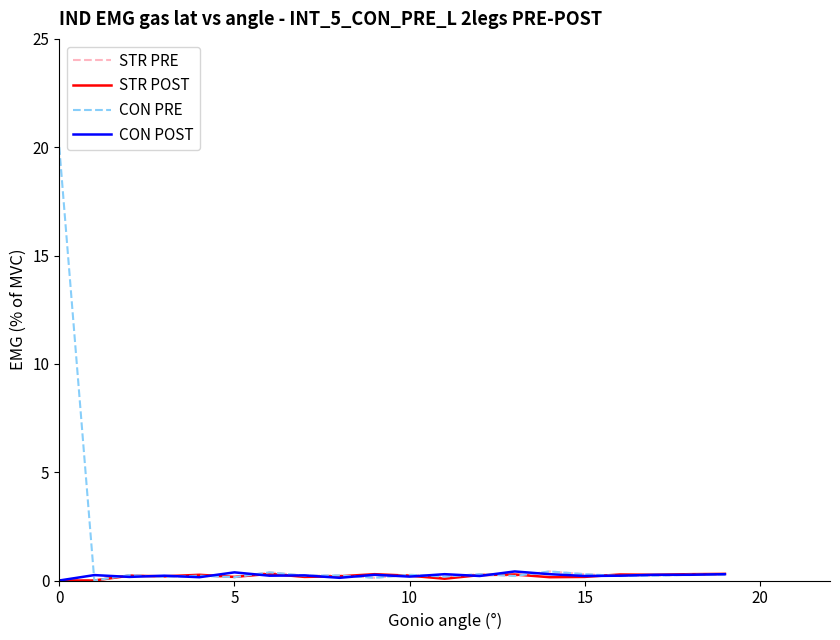

What is the maximum value shown in the chart?

20.0